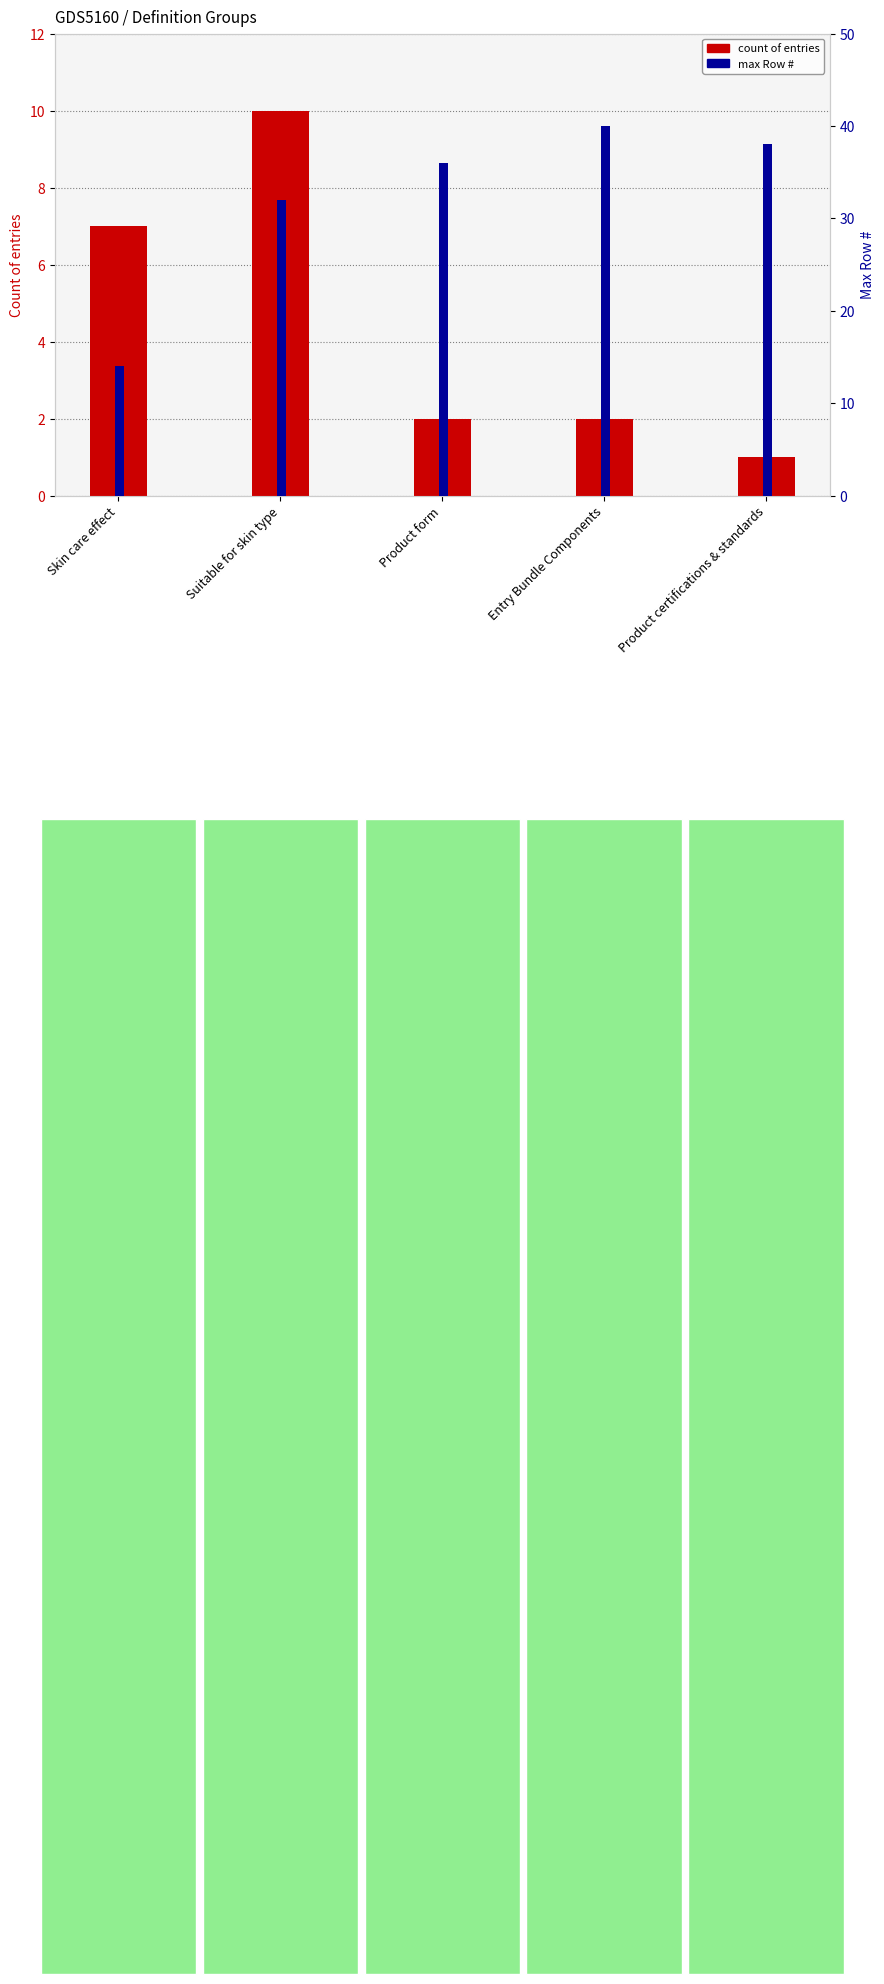

At which label does count of entries reach its minimum?

Product certifications & standards